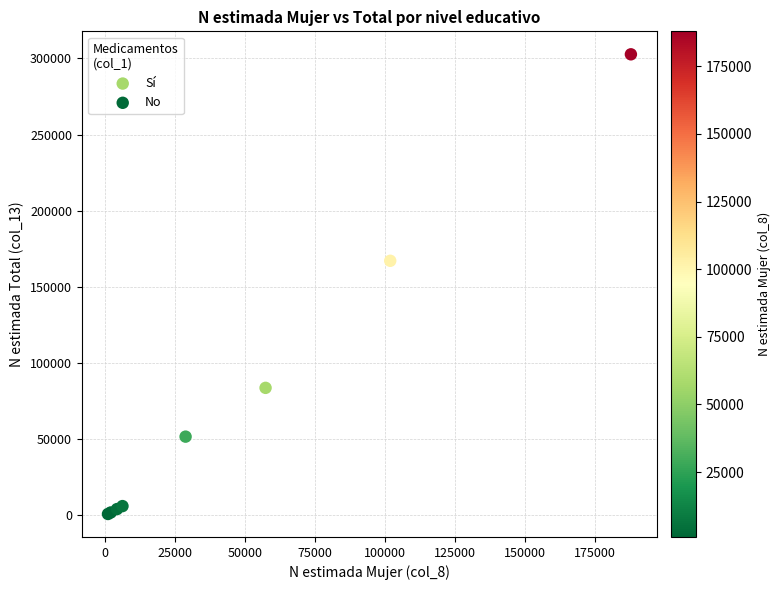

Which series has the widest spread of Y values?

Sí